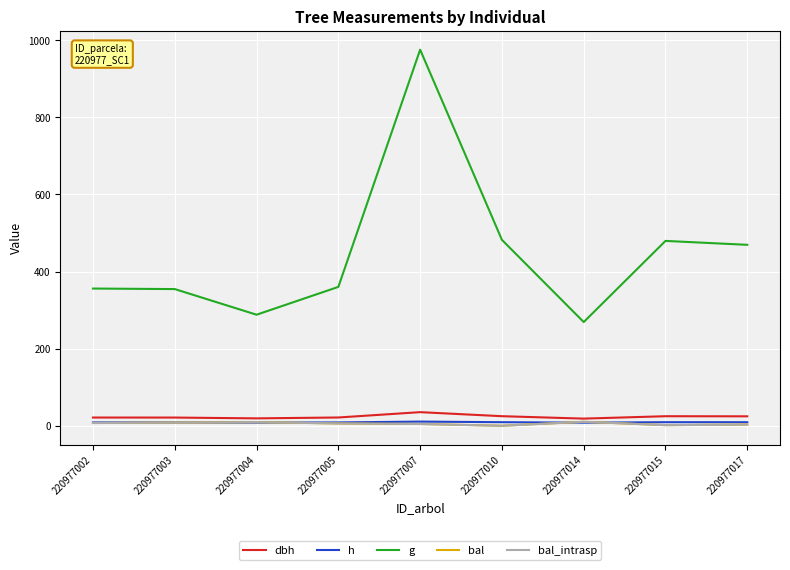

Does the chart display data point markers on the line(s)?

No